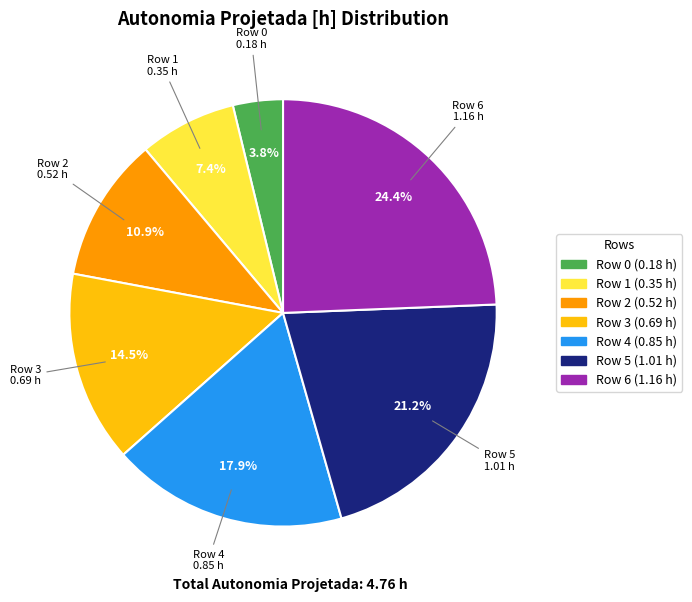

Does any single category account for the majority?

No